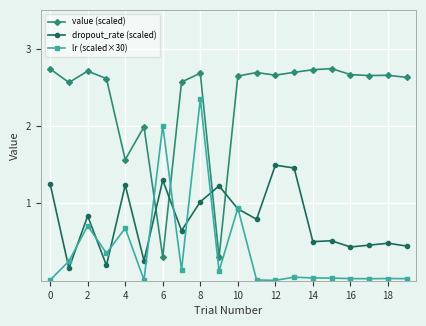

Which series ends up on top after the final intersection of value (scaled) and dropout_rate (scaled)?

value (scaled)